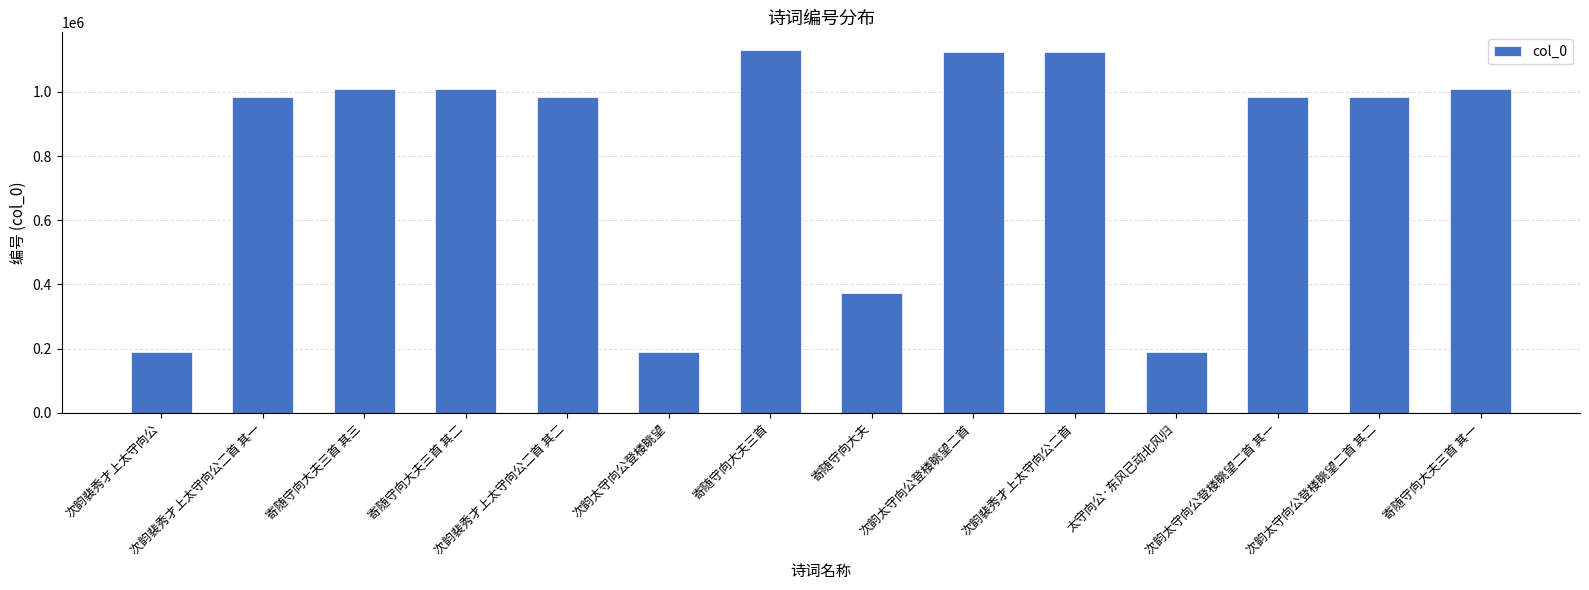

Where is the data nearest to the value 659319?

寄随守向大夫